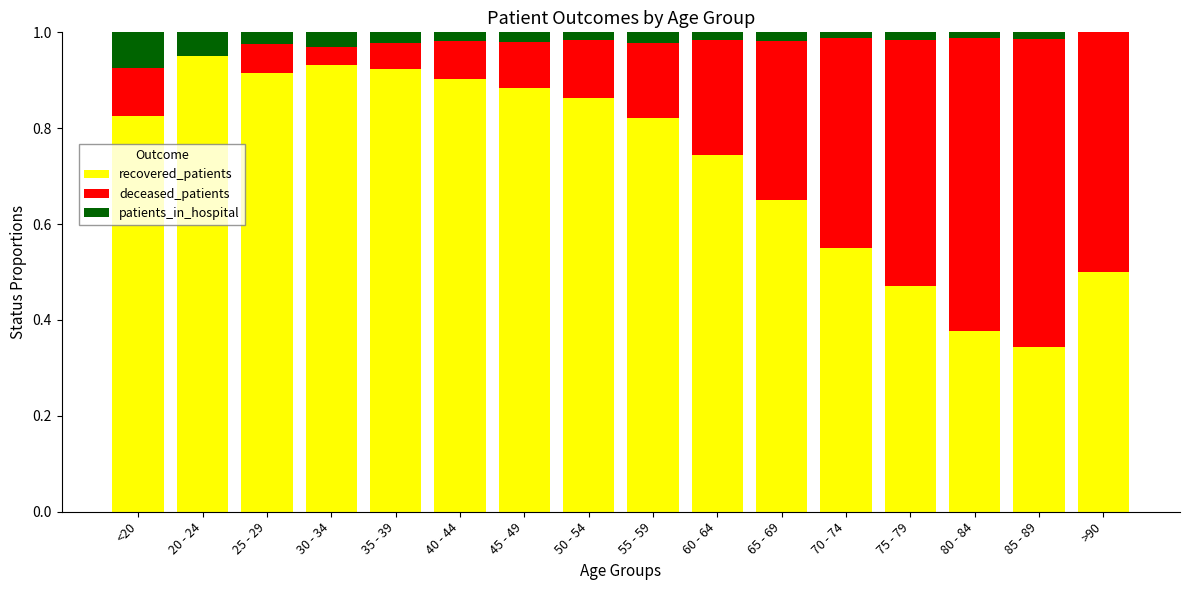

What is the sum of all recovered_patients values?

11.7